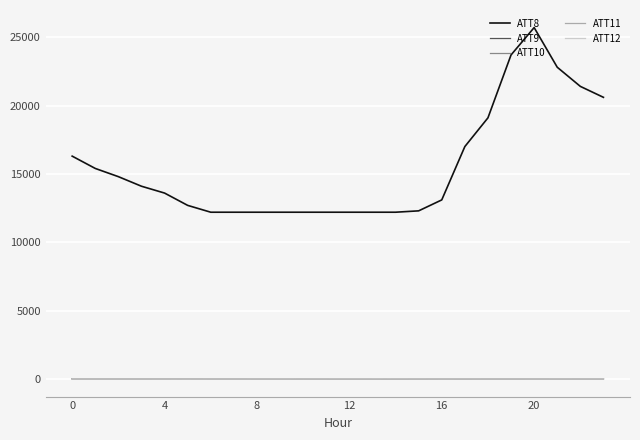

Which series has the widest spread of values?

ATT8